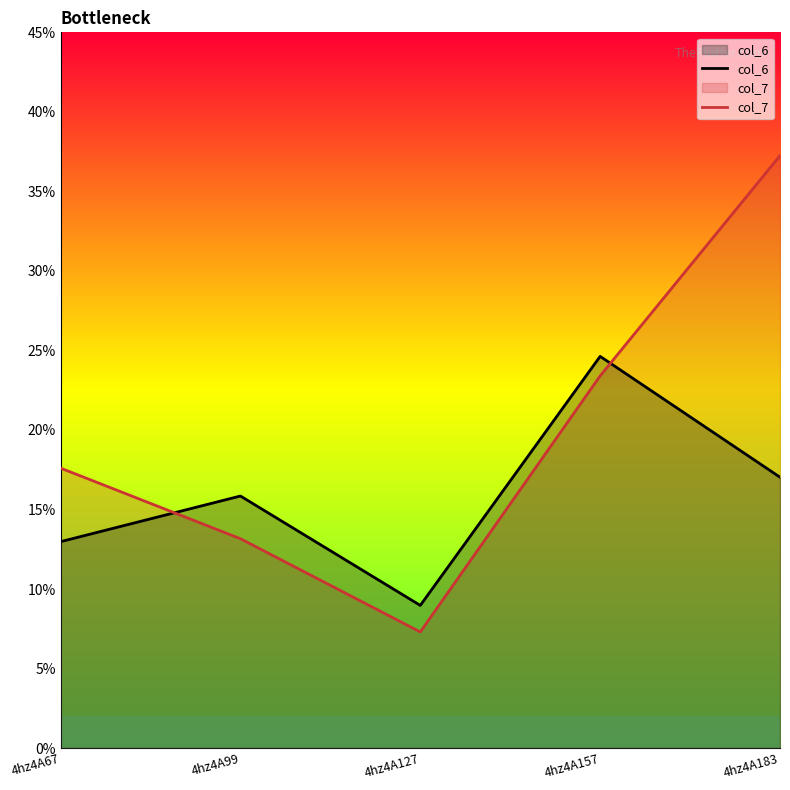

What is the minimum value shown in the chart?

7.3